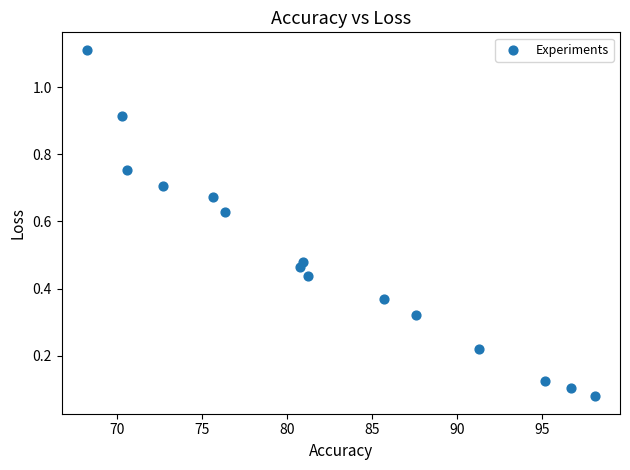

What is the range of X values (max minus min)?

29.9